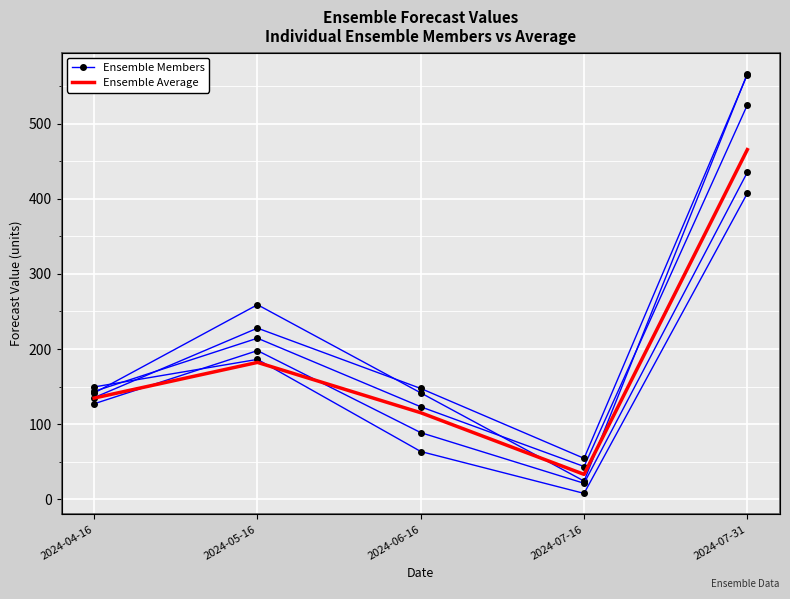

What is the minimum value for Ensemble Members?

24.3